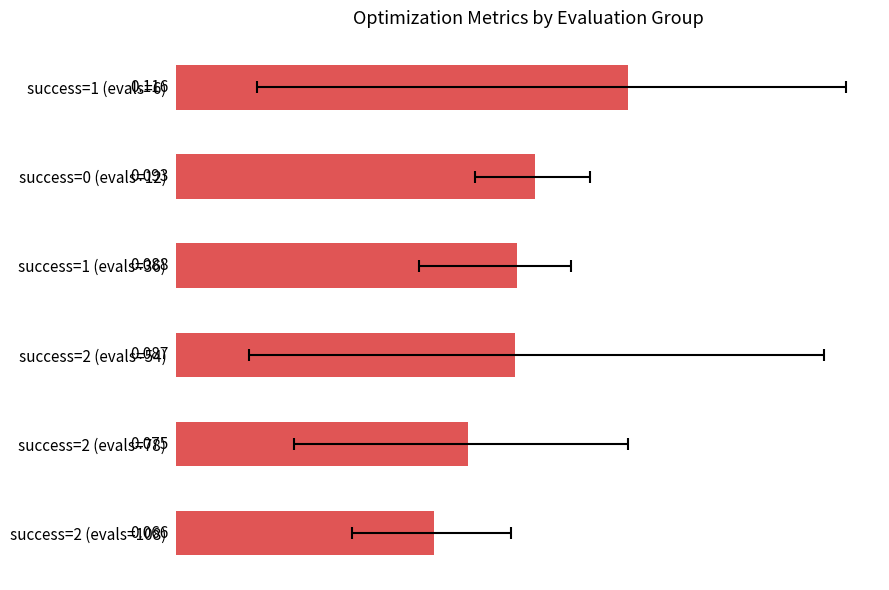

The chart shows a value of 0.1 at success=1 (evals=36). True or false?

False